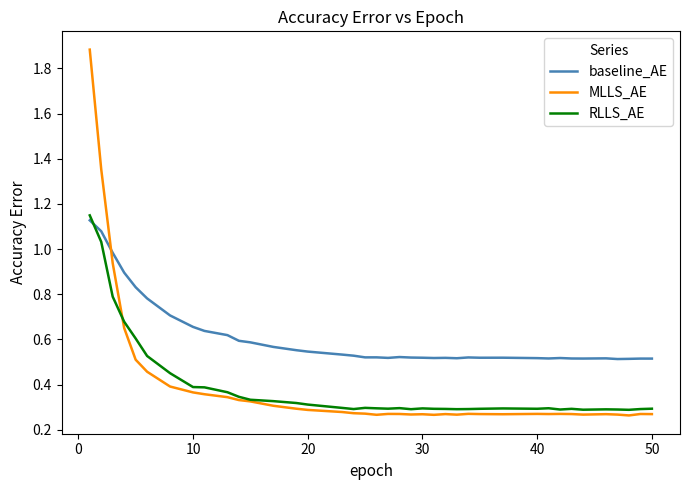

How many intersections are there between RLLS_AE and baseline_AE?

1